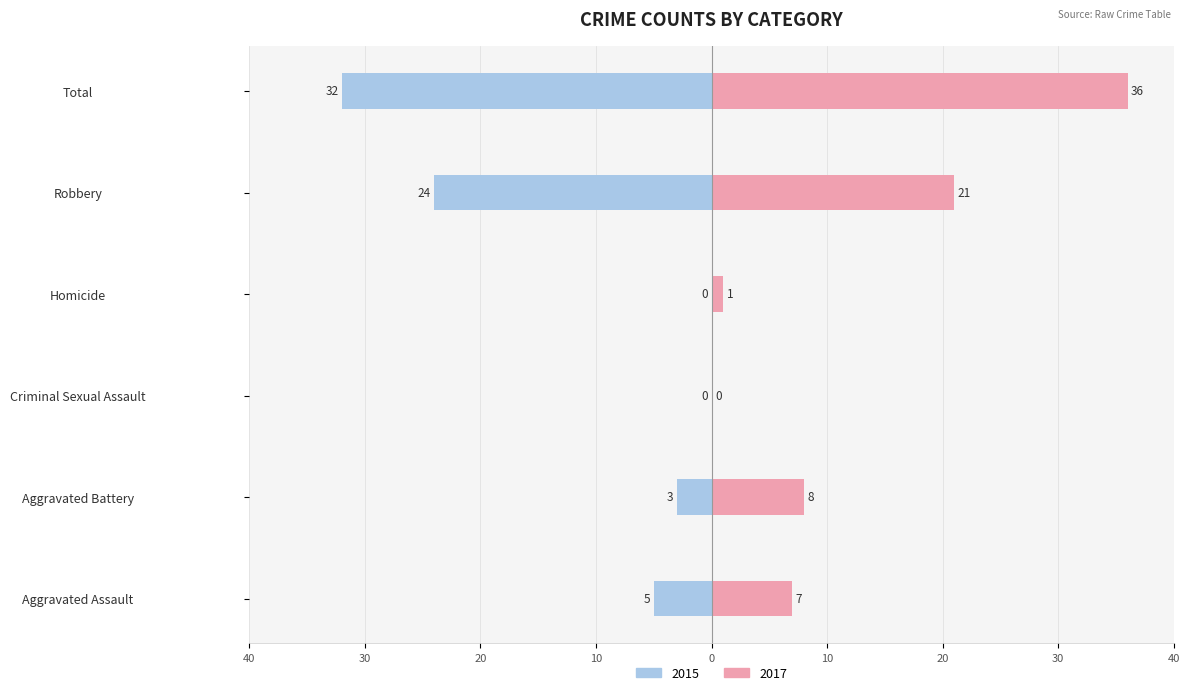

How many data points in Female are less than 8?

3